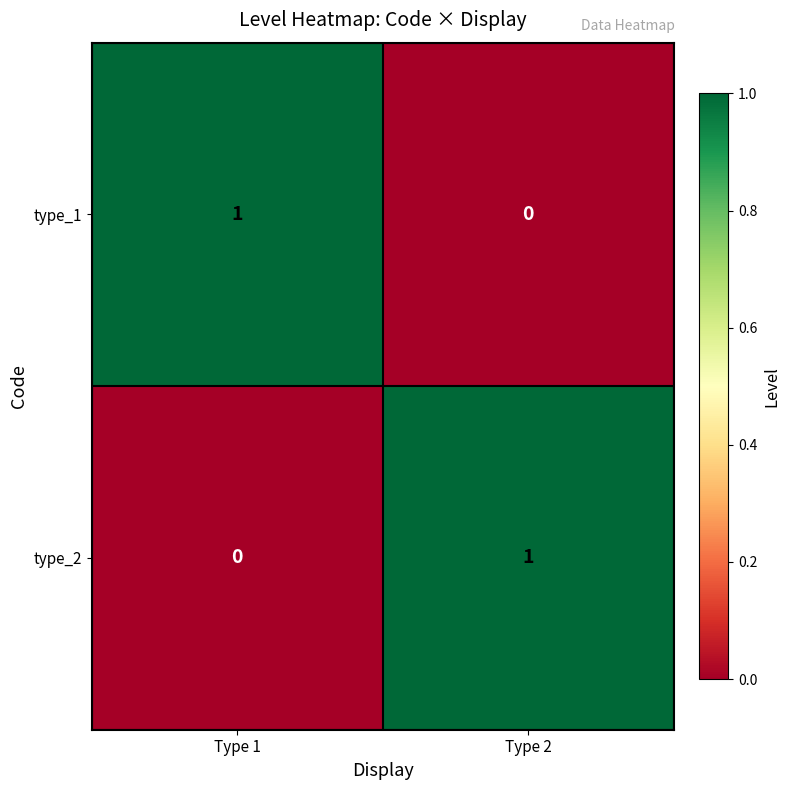

At which label is type_1 closest to 0?

Type 2